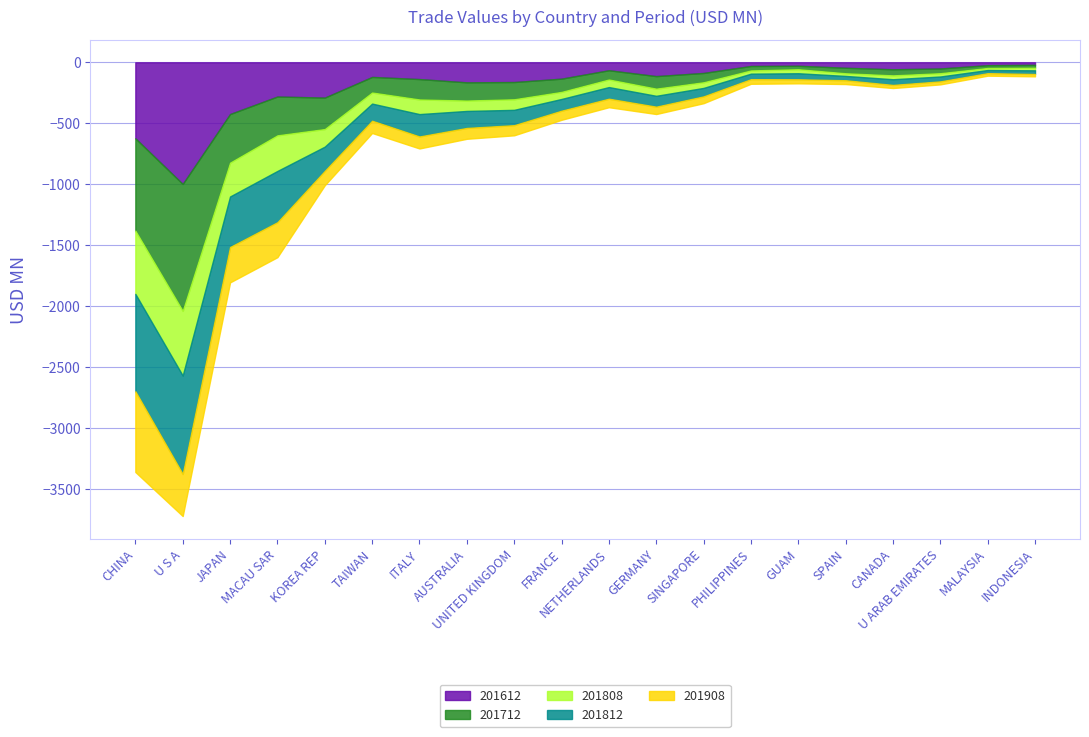

How many values in the 201612 series are below 119?

10